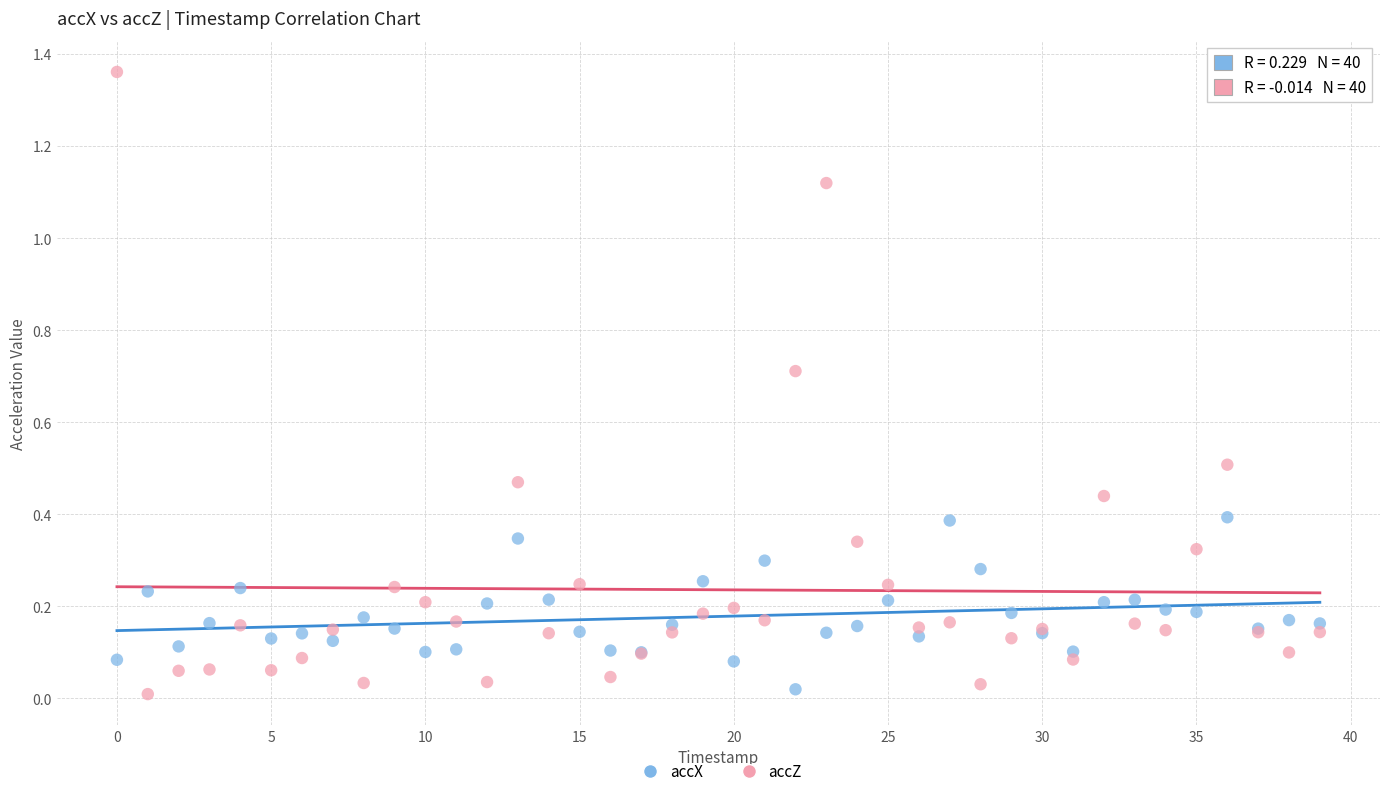

Which series has the widest spread of Y values?

accZ